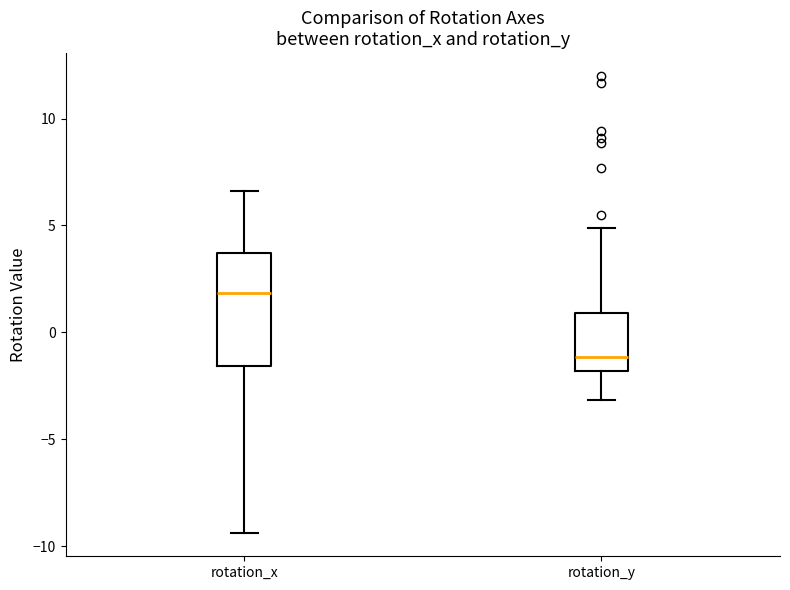

Where is the lower edge of the box for rotation_x on the y-axis? The values are not printed on the chart, so give them approximately, as read against the axis.

-1.5